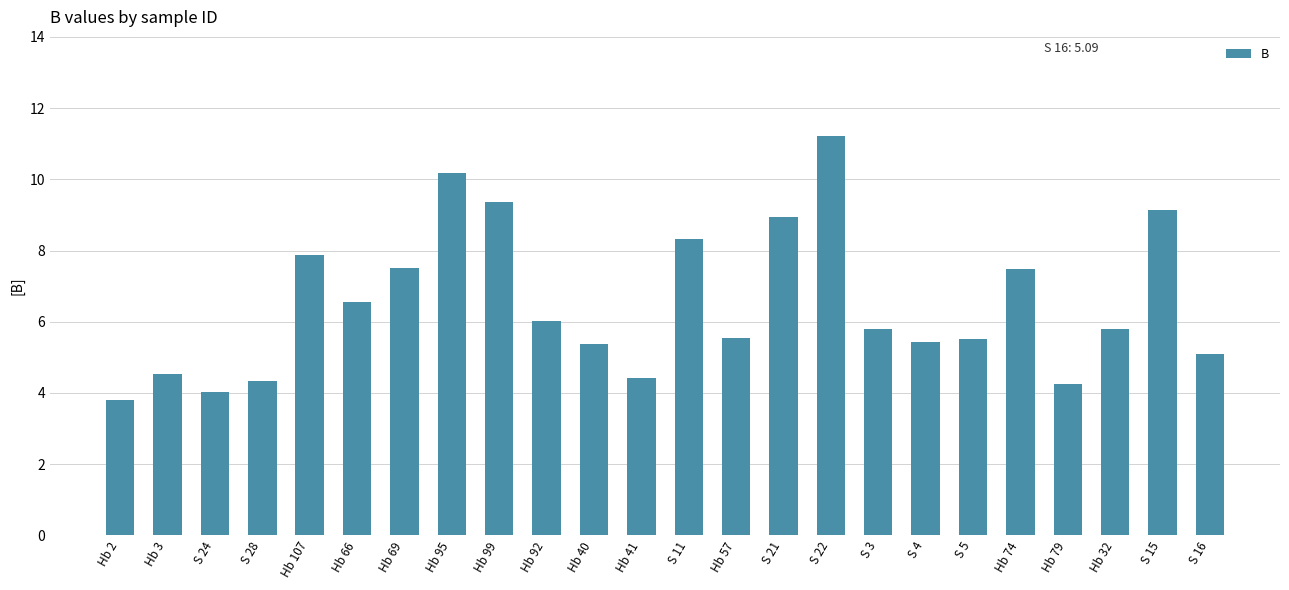

Does the chart contain any negative values?

No